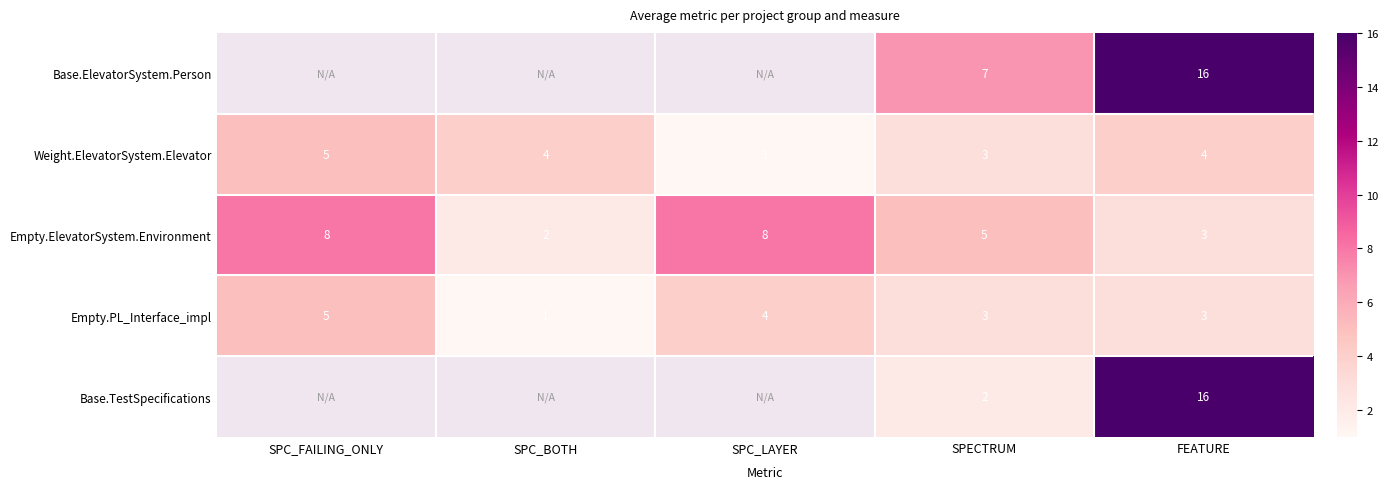

True or false: Weight.ElevatorSystem.Elevator has a value of 4.1 at SPECTRUM.

False